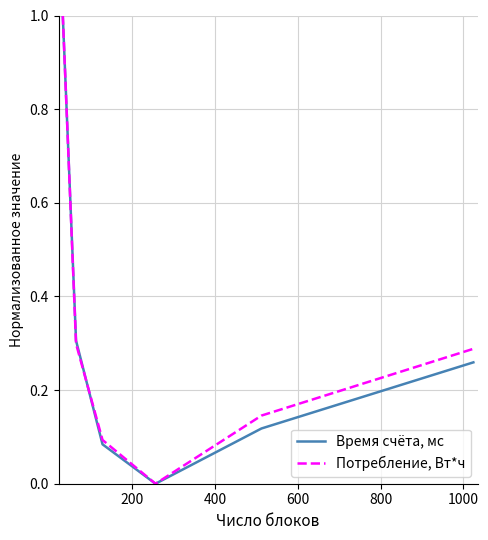

How many lines are shown in the chart?

2